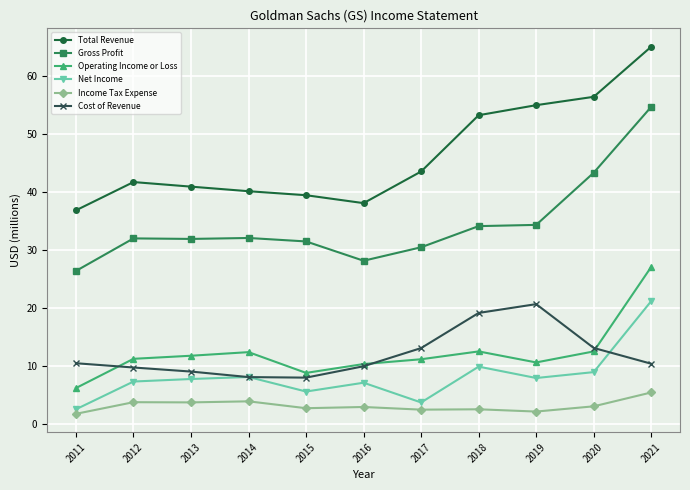

Which series has the largest total across all categories?

Total Revenue